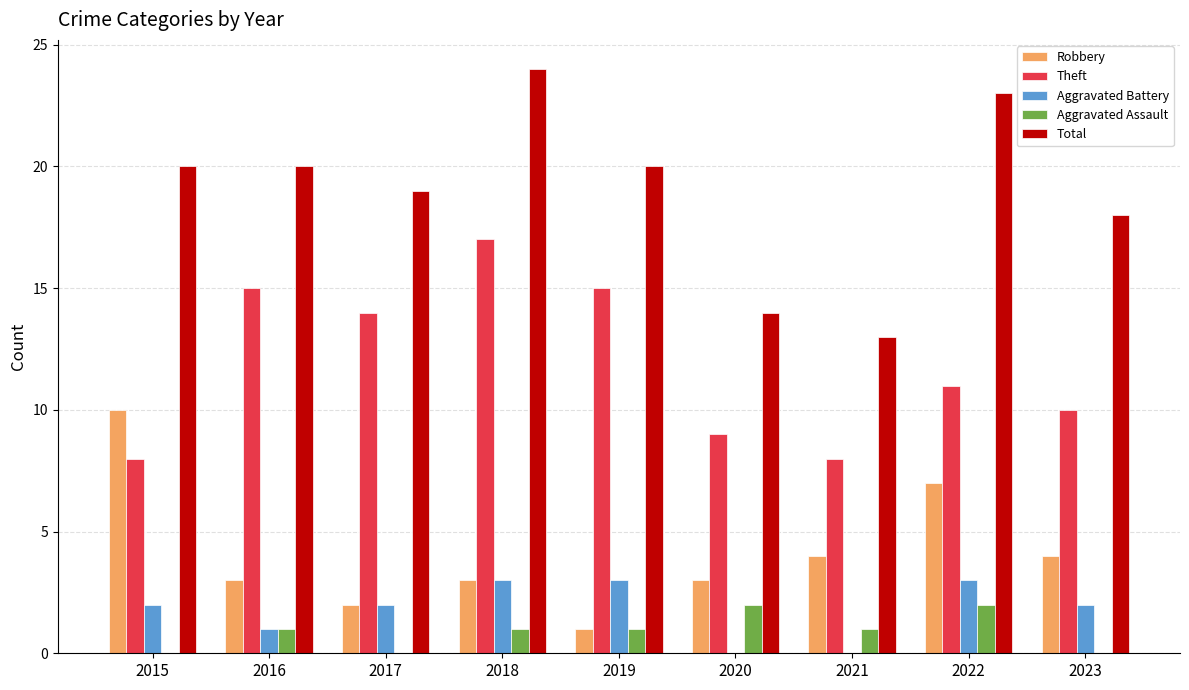

What is the sum of all Aggravated Battery values?

16